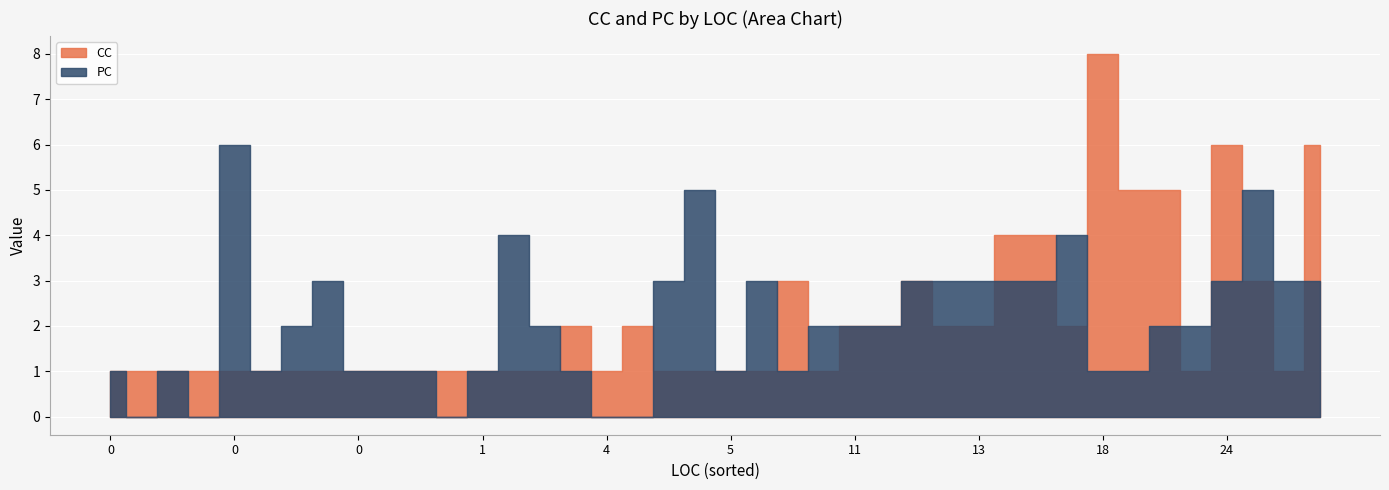

At how many categories does at least one series exceed 1?

28